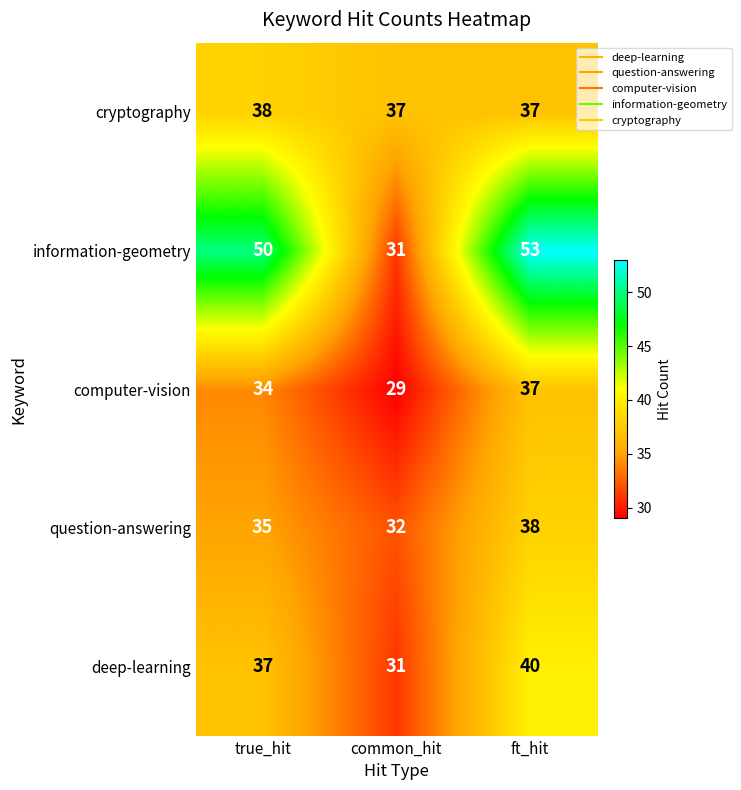

The value of cryptography at ft_hit is 37. True or false?

True